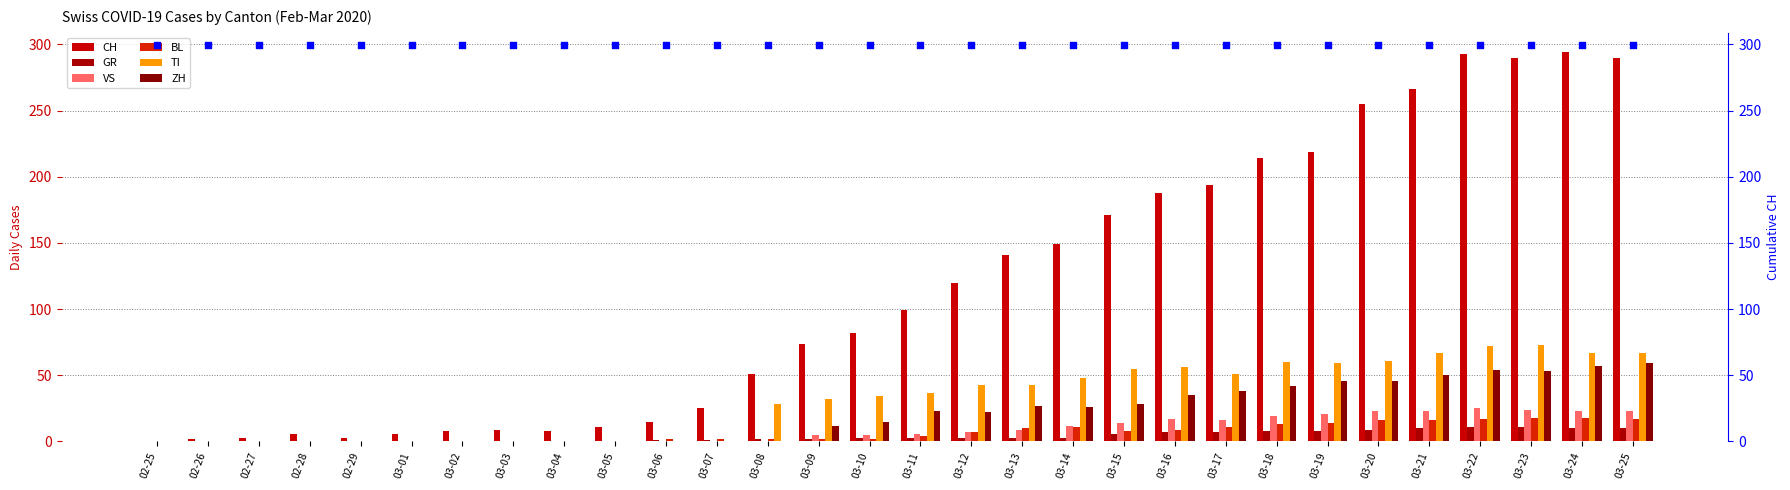

What are all the series names shown in the legend?

CH, GR, VS, BL, TI, ZH